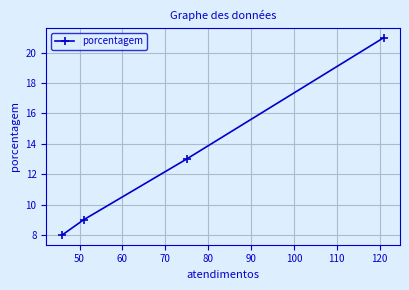

How many values are below 13?

2